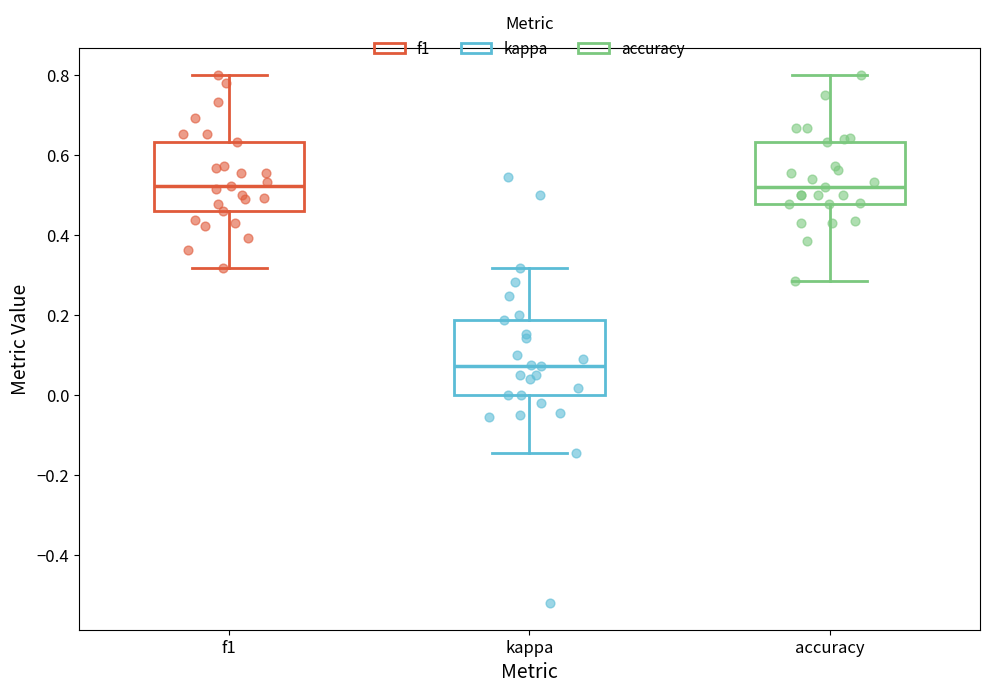

Reading left to right, read every box against the y-axis: the position of its median line, the range the box covers, and the ends of its whiskers. The values are not printed on the chart, so give them approximately, as read against the axis.

f1: median 0.52, box 0.46 to 0.64, whiskers 0.32 to 0.80
kappa: median 0.08, box 0.00 to 0.18, whiskers -0.14 to 0.32
accuracy: median 0.52, box 0.48 to 0.64, whiskers 0.28 to 0.80